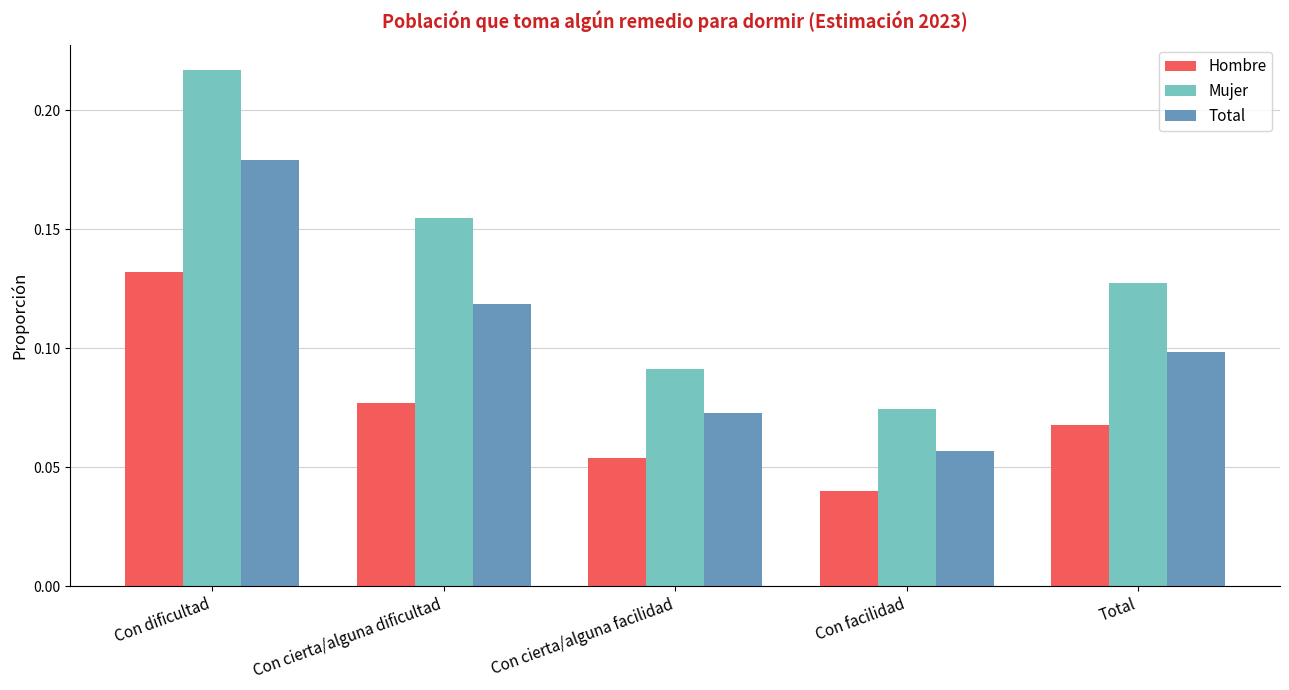

What position from the left is Con cierta/alguna facilidad?

3